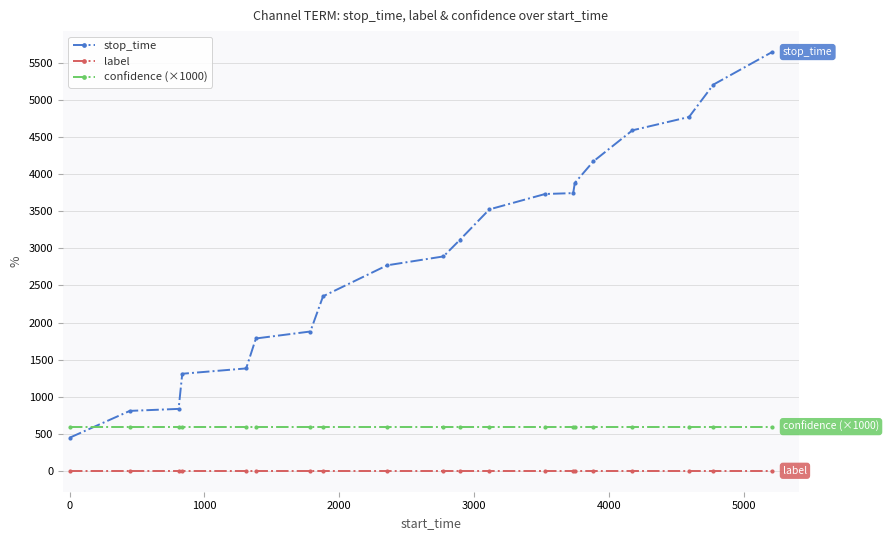

True or false: stop_time and label intersect in this chart.

False